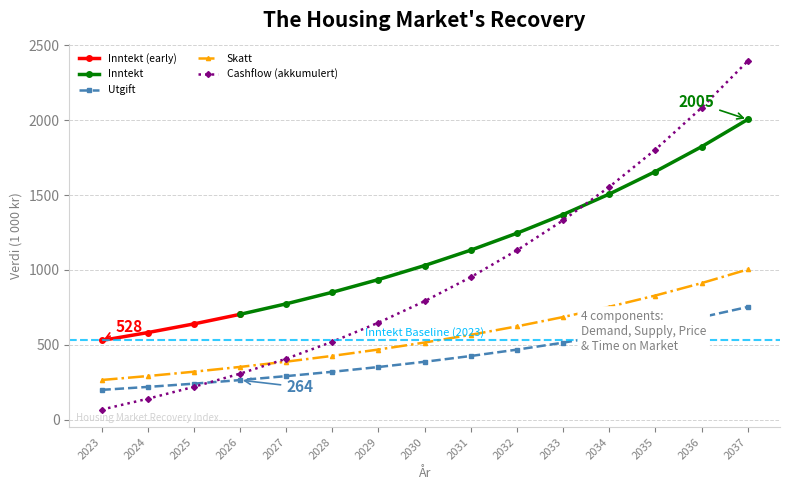

What is the lowest value of the Utgift series?

198.0